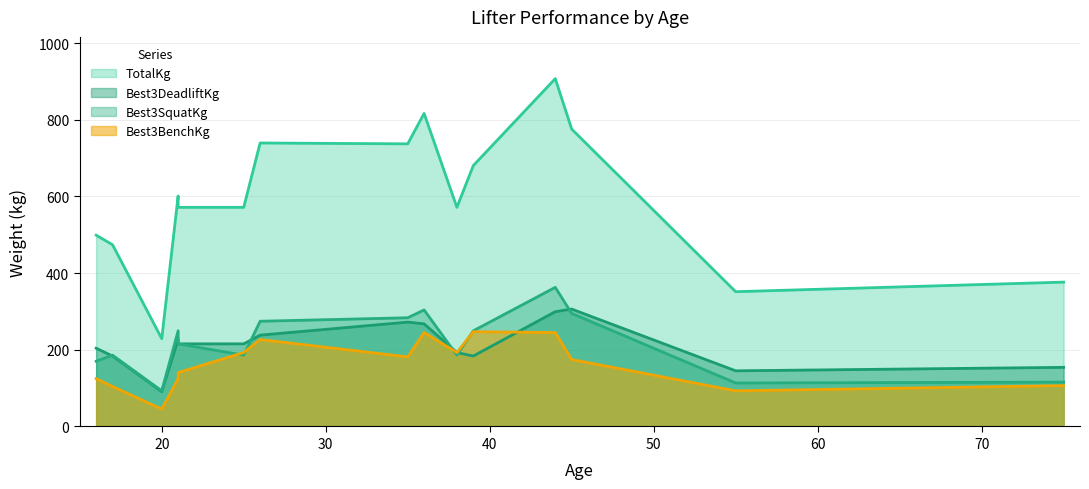

What is the value of the Best3DeadliftKg point at the 4th from the left?

226.8